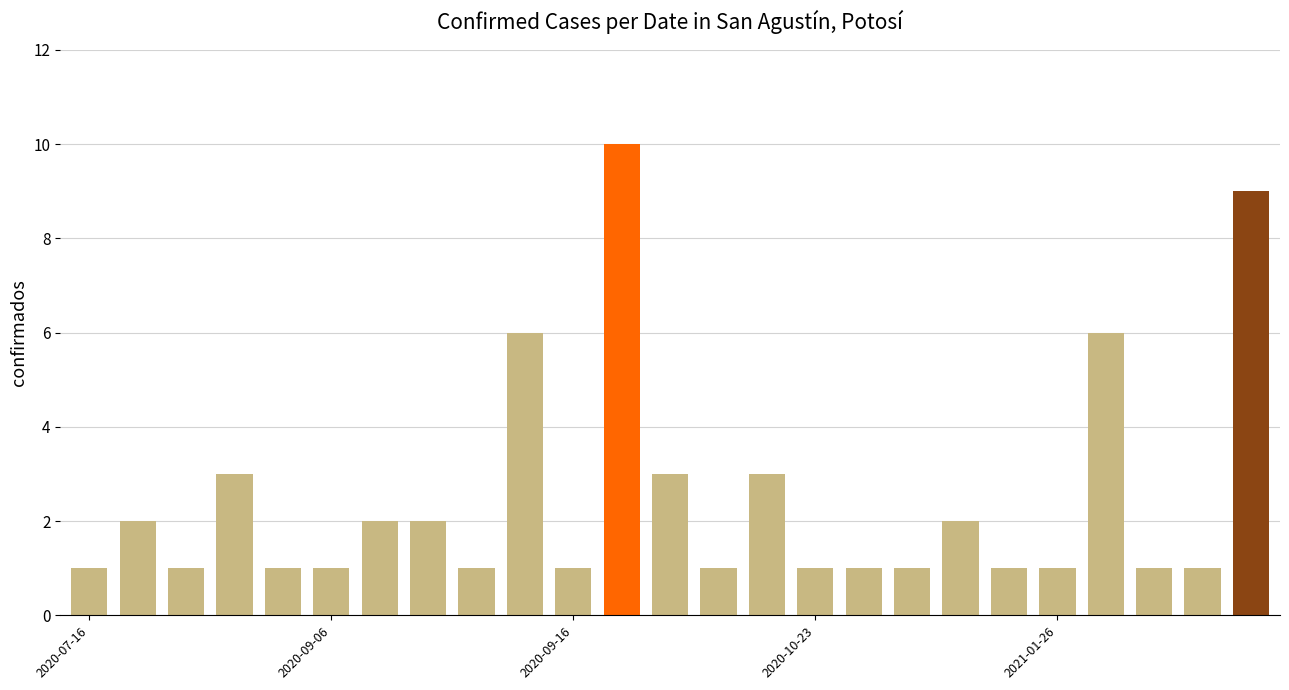

What is the sum of all values?

62